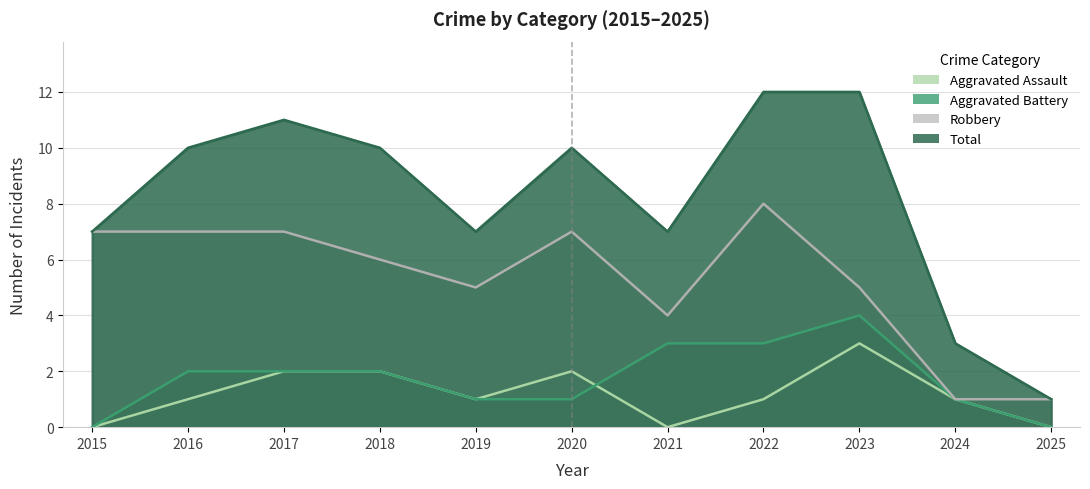

Rank the series at 2019 from lowest to highest value.

Aggravated Assault, Aggravated Battery, Robbery, Total